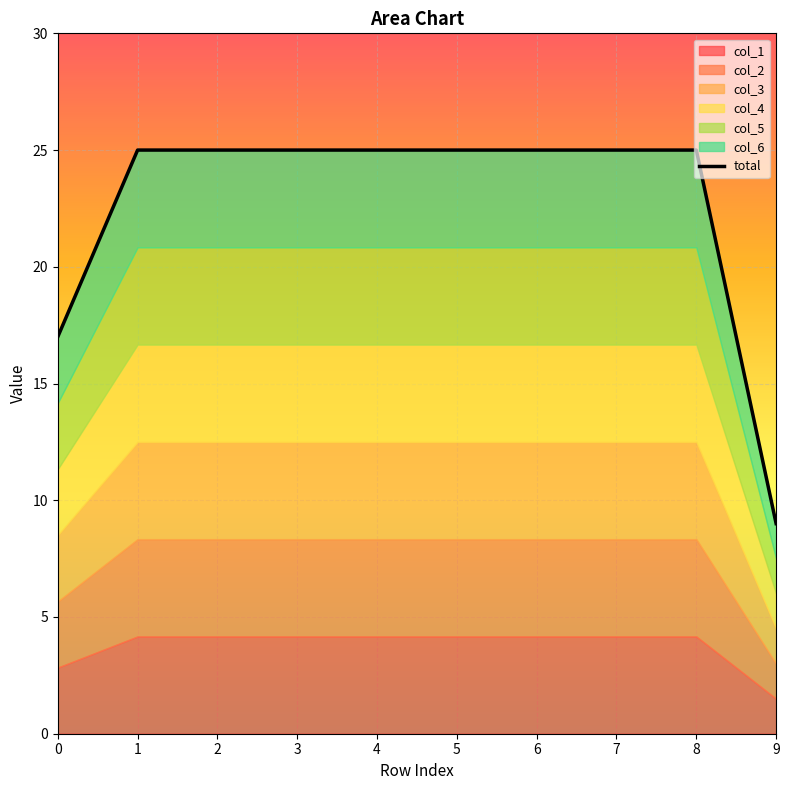

What value does the data have at 9, to the nearest 10?

10